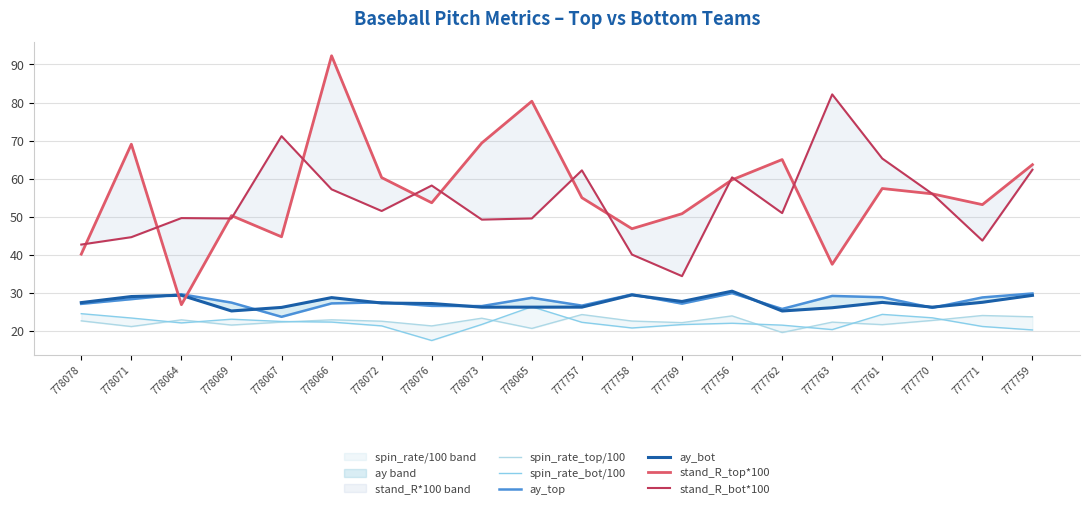

What is the difference between the highest and lowest values at 777771?

31.9